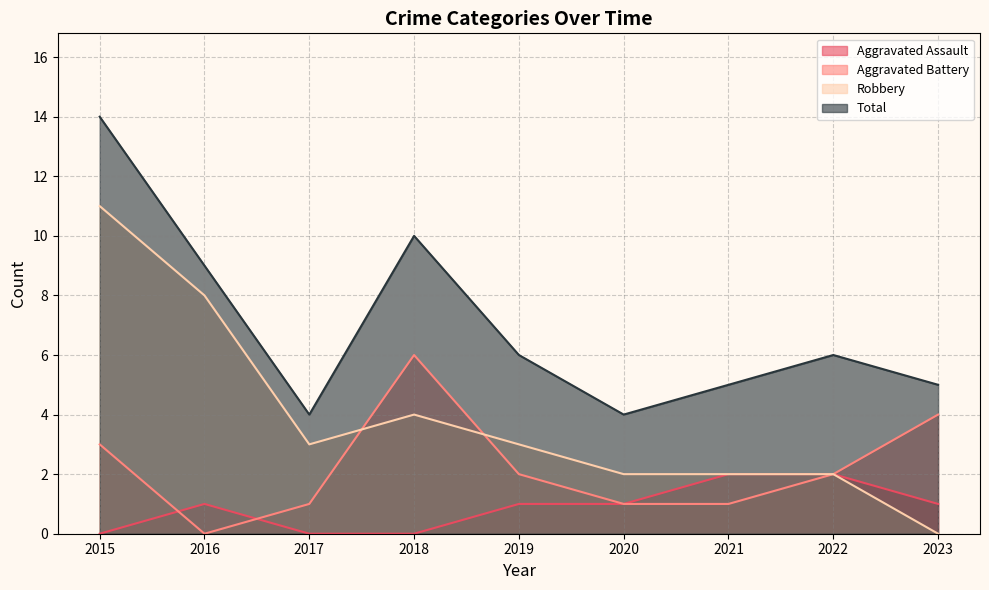

Which category has the highest value in the Robbery series?

2015